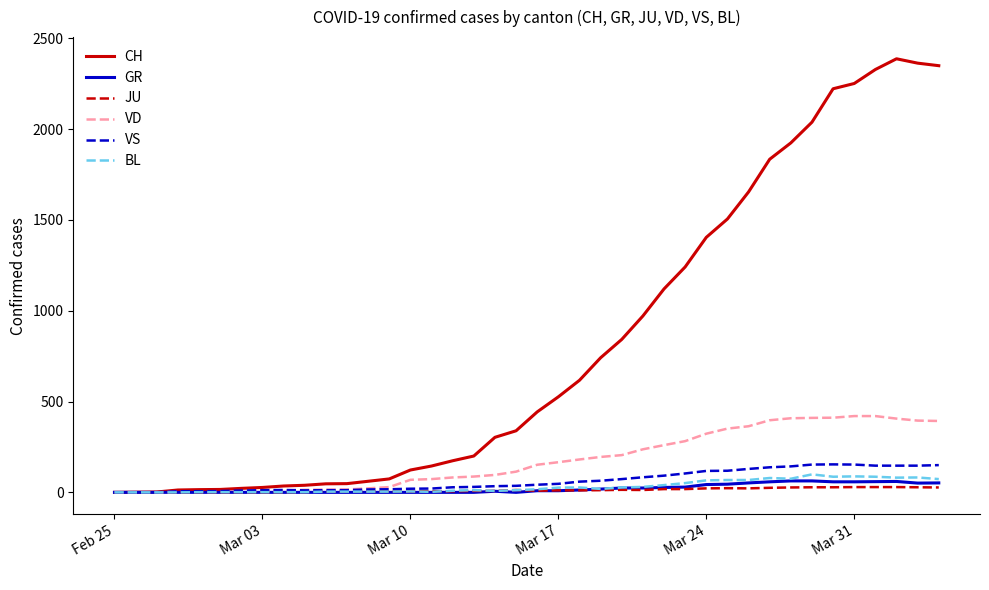

Which series has the largest range (max minus min)?

CH